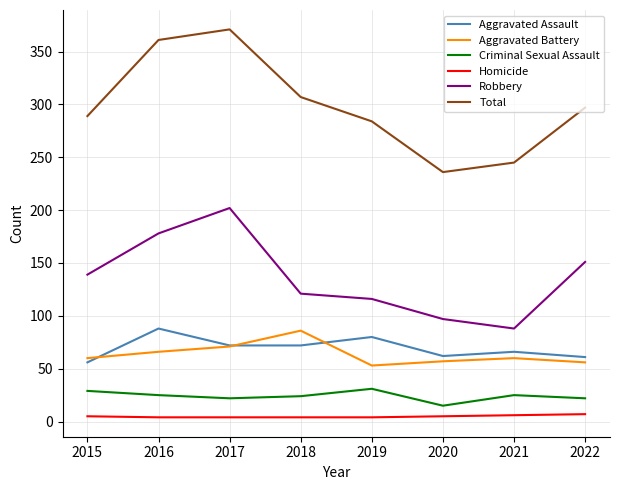

Which category has the highest value across all series?

2017